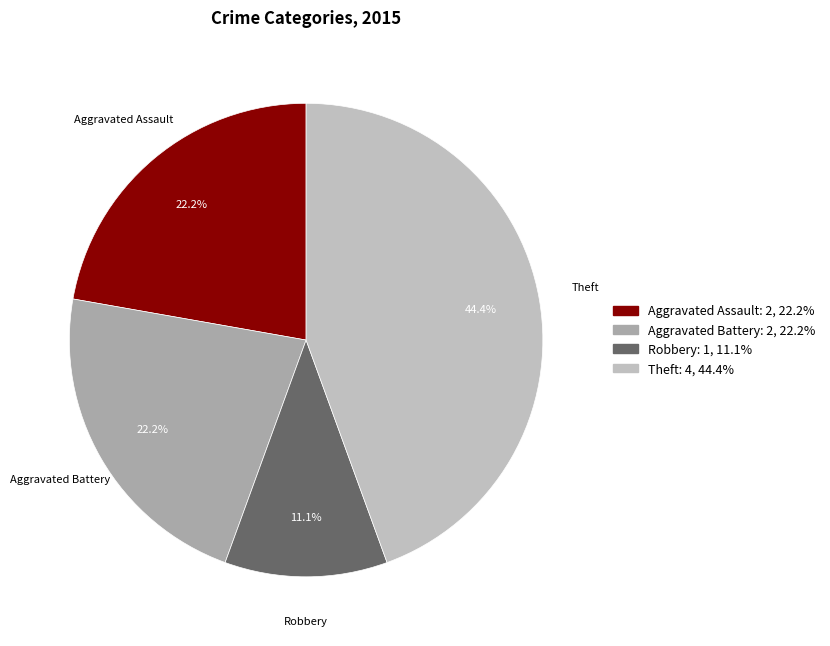

How many segments does this pie chart have?

4